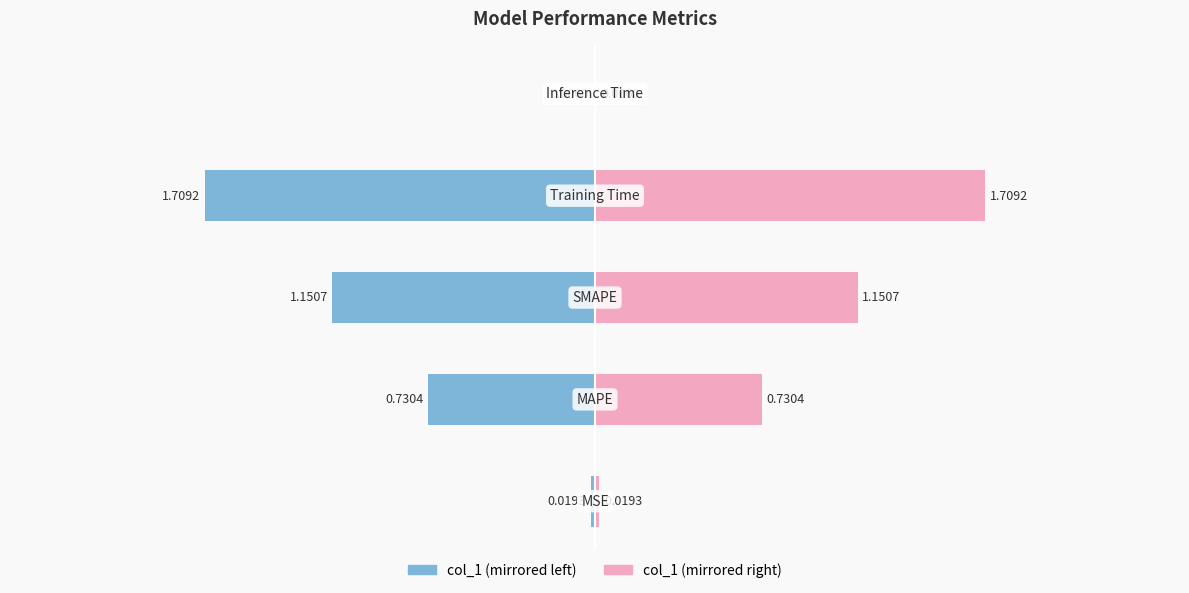

Reading right to left, what are all the values shown in this chart?

0.0	1.7	1.2	0.7	0.0